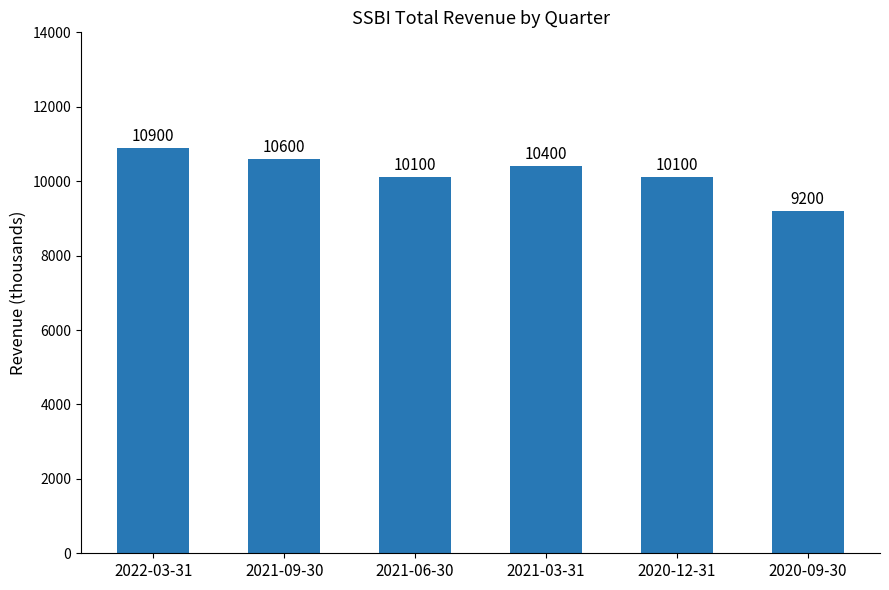

What is the average value?

10217